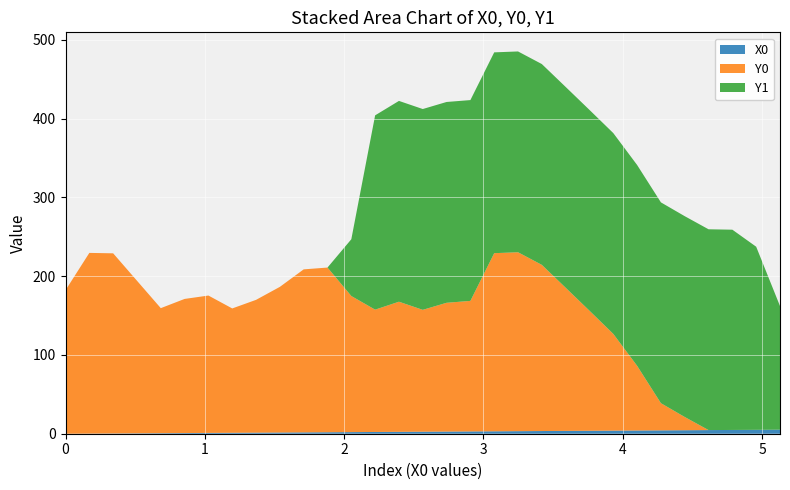

Reading left to right, list all the values displayed in this chart.

Y0: 0.0=182.2	0.17094=229.4	0.34188=228.7	0.51282=193.8	0.68376=158.8	0.8547=170.3	1.02564=174.4	1.19658=157.9	1.36752=168.6	1.53846=185.0	1.7094=207.0	1.88034=209.1	2.05128=172.8	2.22222=155.3	2.39316=165.2	2.5641=154.8	2.73504=163.5	2.90598=165.8	3.07692=226.2	3.24786=227.2	3.4188=211.0	3.58974=181.8	3.76068=152.5	3.93162=122.8	4.10256=82.2	4.2735=34.5	4.44444=16.8	4.61538=0.0	4.78632=0.0	4.95726=0.0	5.12821=0.0
Y1: 0.0=0.0	0.17094=0.0	0.34188=0.0	0.51282=0.0	0.68376=0.0	0.8547=0.0	1.02564=0.0	1.19658=0.0	1.36752=0.0	1.53846=0.0	1.7094=0.0	1.88034=0.0	2.05128=72.1	2.22222=246.7	2.39316=255.0	2.5641=255.0	2.73504=255.0	2.90598=255.0	3.07692=255.0	3.24786=255.0	3.4188=255.0	3.58974=255.0	3.76068=255.0	3.93162=255.0	4.10256=255.0	4.2735=255.0	4.44444=255.0	4.61538=255.0	4.78632=254.3	4.95726=232.5	5.12821=157.0
X0: 0.0=0.0	0.17094=0.2	0.34188=0.3	0.51282=0.5	0.68376=0.7	0.8547=0.9	1.02564=1.0	1.19658=1.2	1.36752=1.4	1.53846=1.5	1.7094=1.7	1.88034=1.9	2.05128=2.1	2.22222=2.2	2.39316=2.4	2.5641=2.6	2.73504=2.7	2.90598=2.9	3.07692=3.1	3.24786=3.2	3.4188=3.4	3.58974=3.6	3.76068=3.8	3.93162=3.9	4.10256=4.1	4.2735=4.3	4.44444=4.4	4.61538=4.6	4.78632=4.8	4.95726=5.0	5.12821=5.1